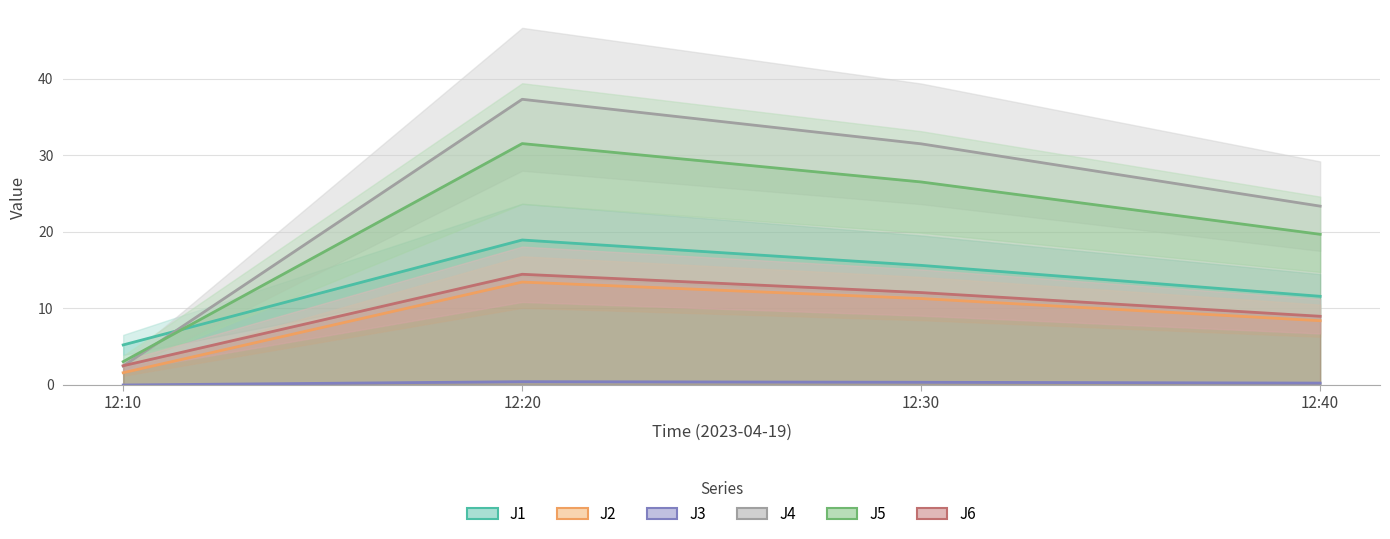

Which series changed the most between 12:10 and 12:20?

J4